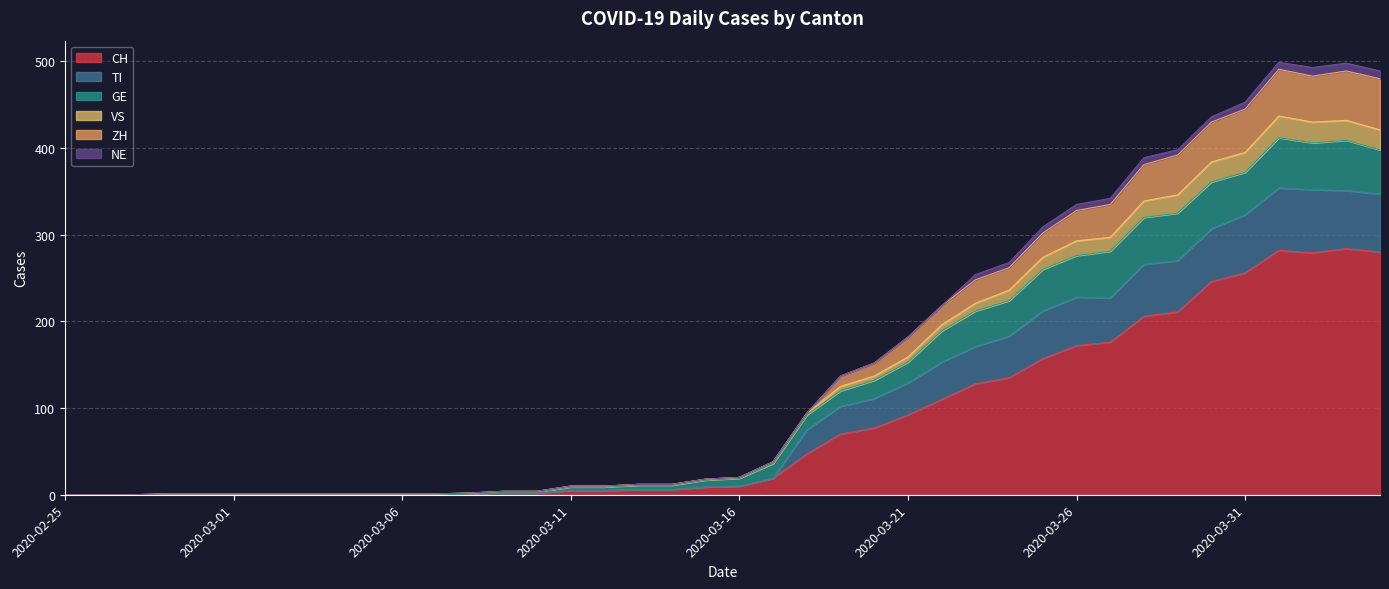

Rank the categories by CH value from highest to lowest.

2020-04-03, 2020-04-01, 2020-04-04, 2020-04-02, 2020-03-31, 2020-03-30, 2020-03-29, 2020-03-28, 2020-03-27, 2020-03-26, 2020-03-25, 2020-03-24, 2020-03-23, 2020-03-22, 2020-03-21, 2020-03-20, 2020-03-19, 2020-03-18, 2020-03-17, 2020-03-16, 2020-03-15, 2020-03-13, 2020-03-14, 2020-03-11, 2020-03-12, 2020-03-09, 2020-03-10, 2020-03-08, 2020-02-25, 2020-02-26, 2020-02-27, 2020-02-28, 2020-02-29, 2020-03-01, 2020-03-02, 2020-03-03, 2020-03-04, 2020-03-05, 2020-03-06, 2020-03-07